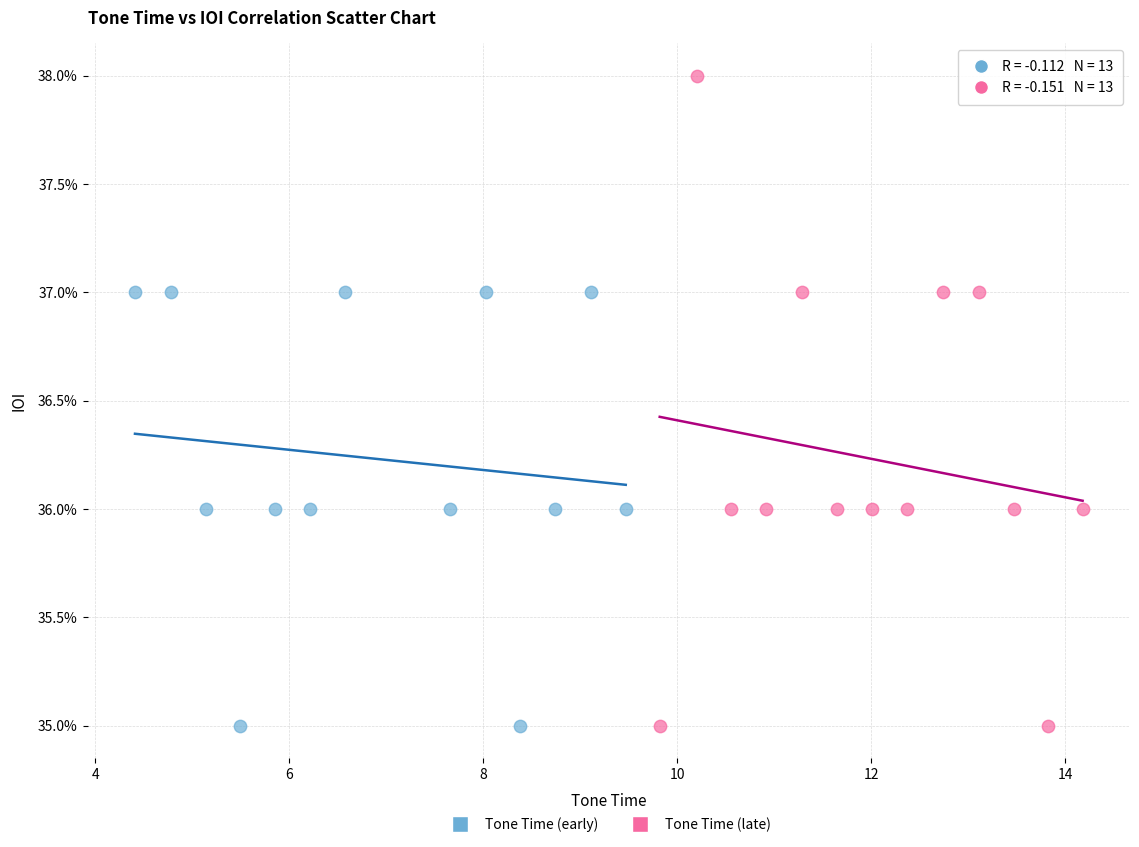

Which series has the largest Y range (max minus min)?

Tone Time (late)